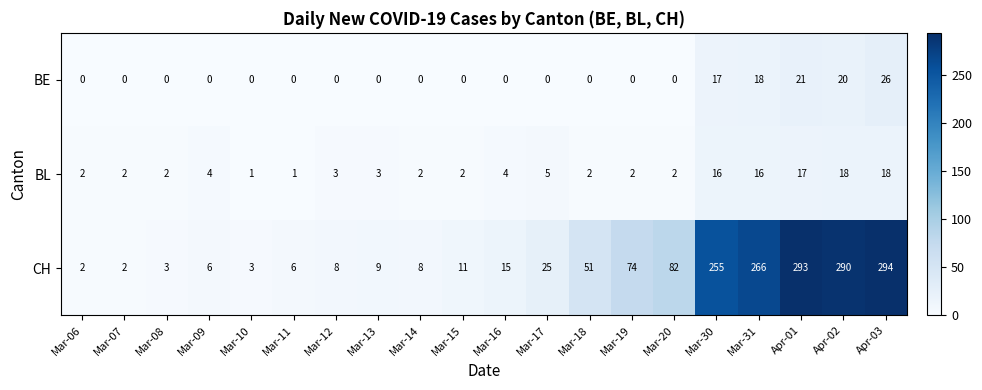

Which category has the highest value across all series?

Apr-03